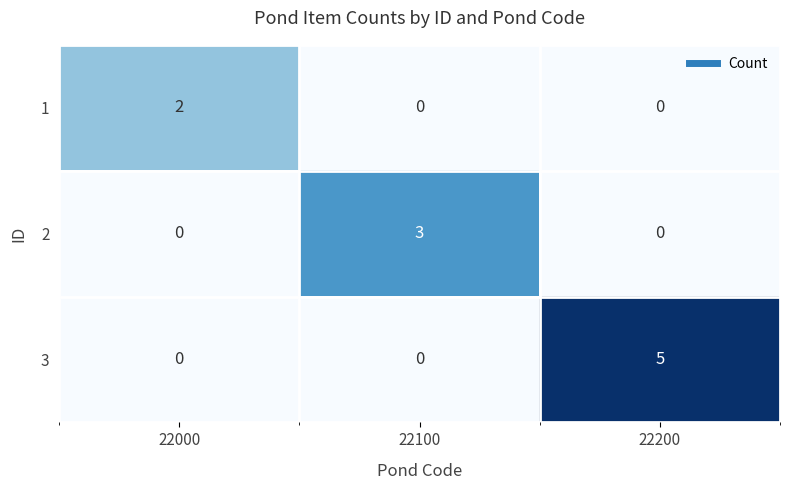

Reading left to right, transcribe all the data shown in this chart.

1: 2	0	0
2: 0	3	0
3: 0	0	5